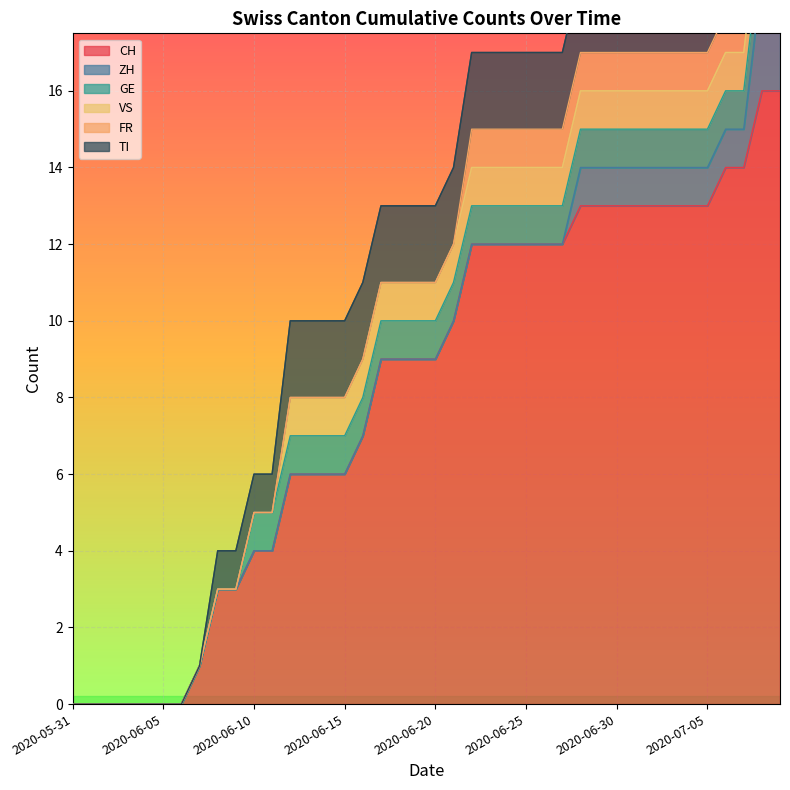

What is the value of the CH point at the 15th from the left?

6